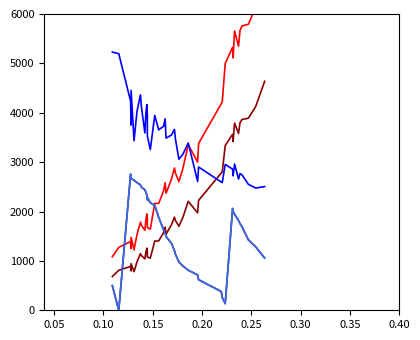

What are all the series names shown in the legend?

v_con_corteza, v_sin_corteza, esbeltez, bal, bal_intrasp